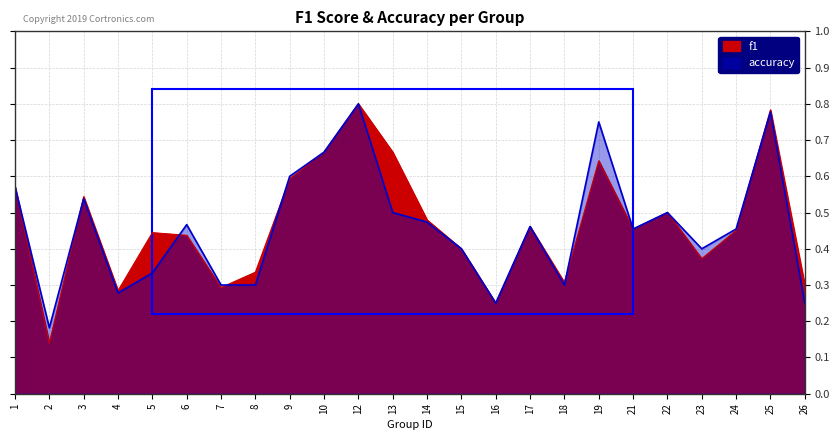

At 24, list the series in order from smallest to largest.

f1, accuracy